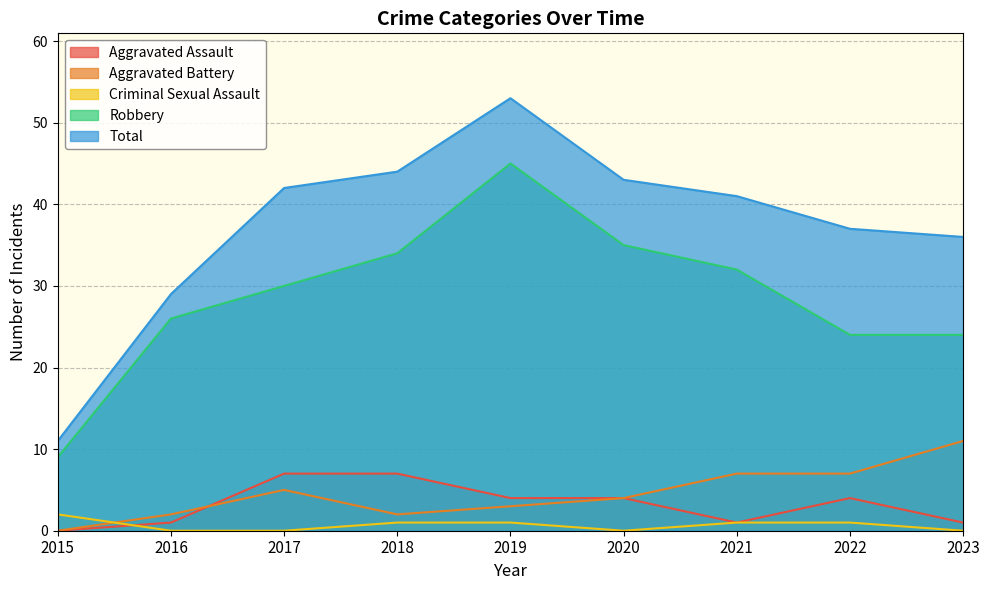

Which category has the lowest value across all series?

2015